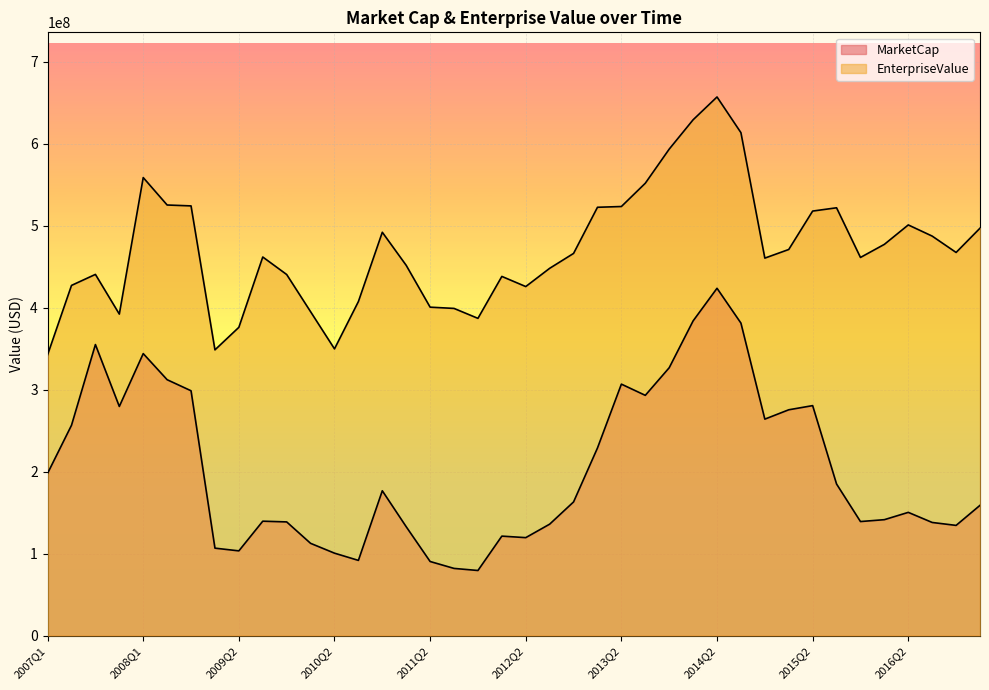

Is it true that MarketCap equals 53567649.8 at 2010Q1?

False